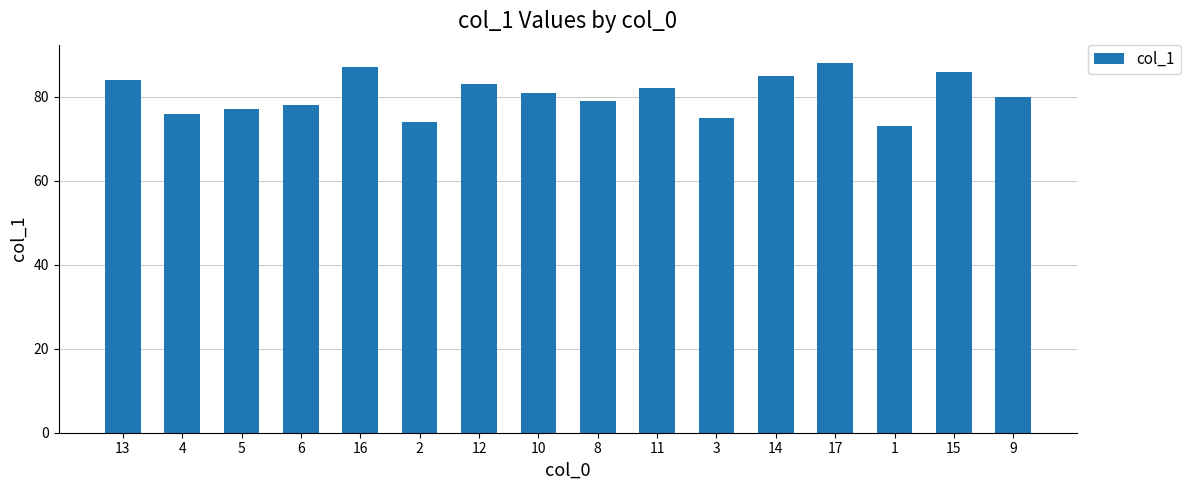

Reading left to right, what are all the values shown in this chart?

84	76	77	78	87	74	83	81	79	82	75	85	88	73	86	80